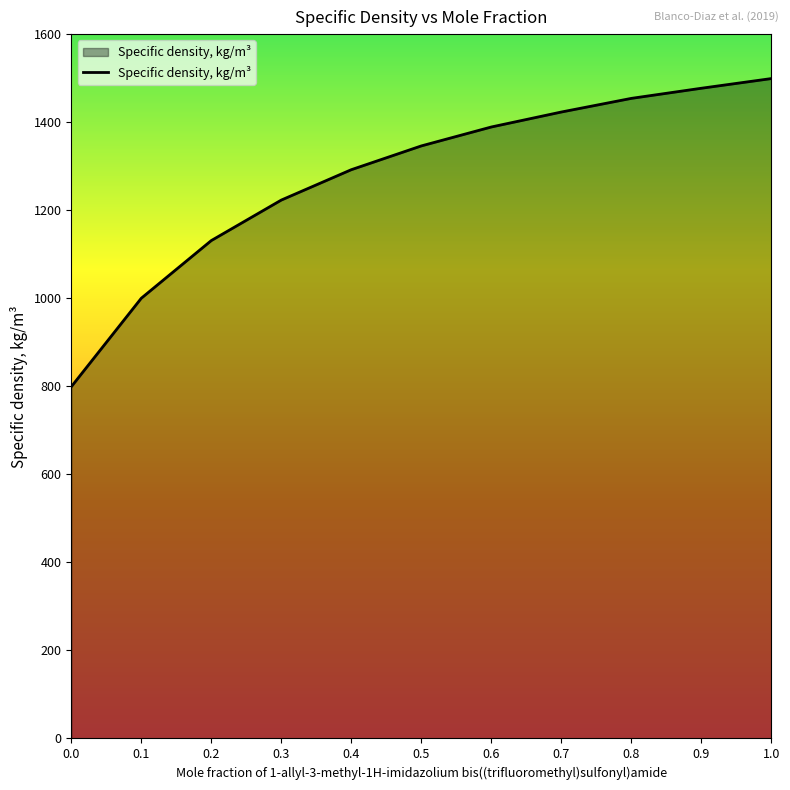

Which has a higher value, 0.2 or 0.3?

0.3